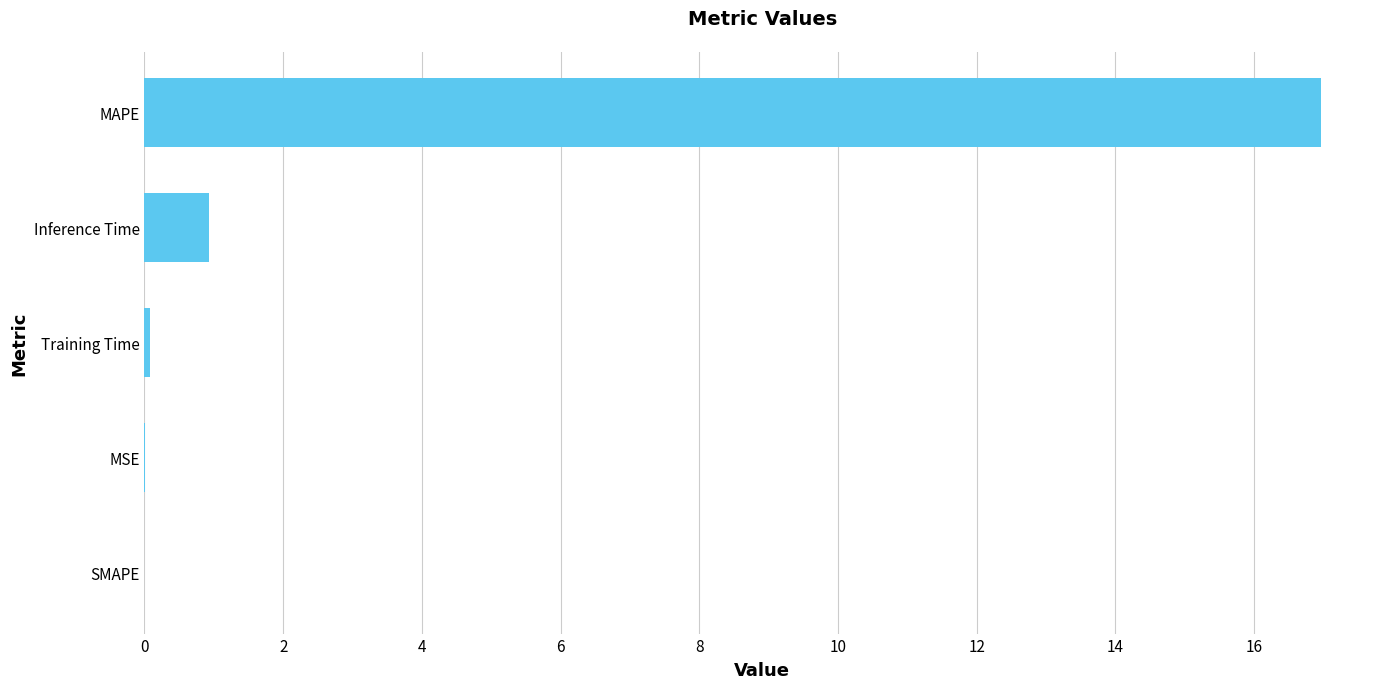

What is the change in value from SMAPE to Inference Time?

+0.9